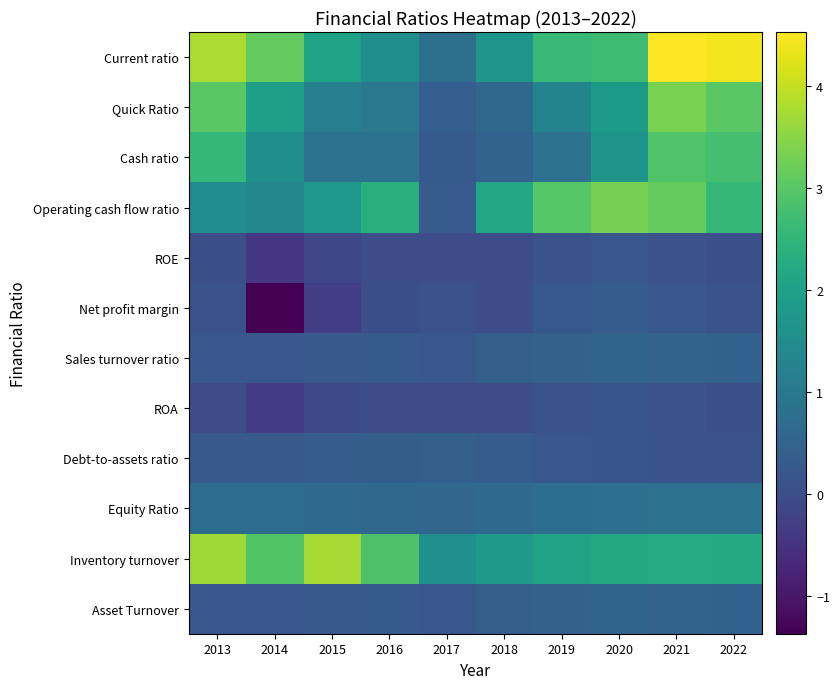

Which series has the largest range (max minus min)?

Current ratio